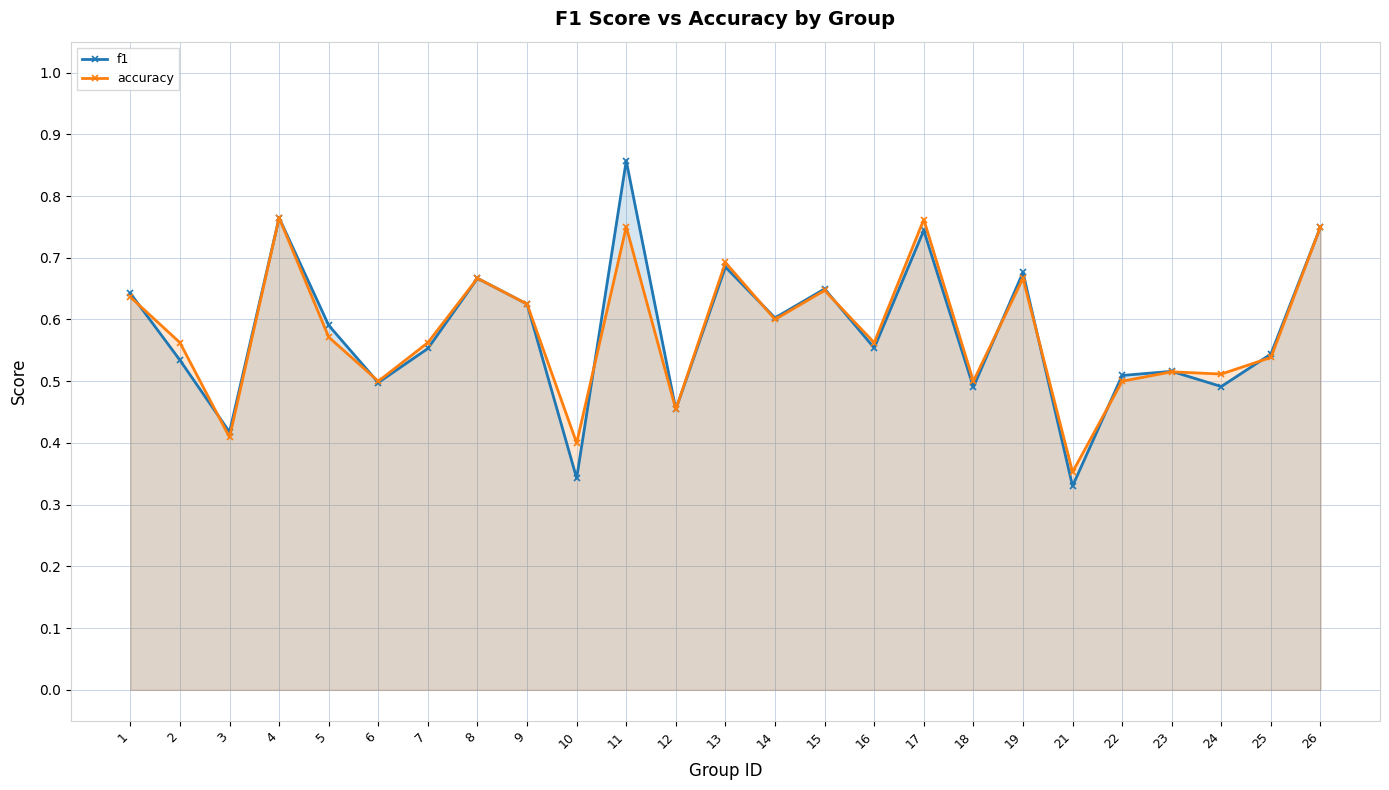

What is the smallest value displayed?

0.3